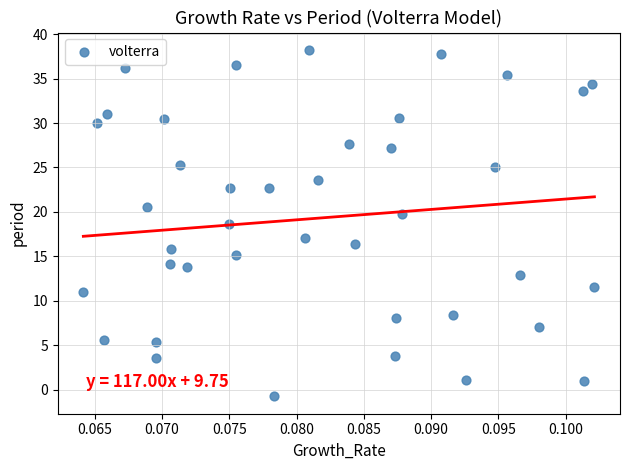

How many data points are displayed?

40